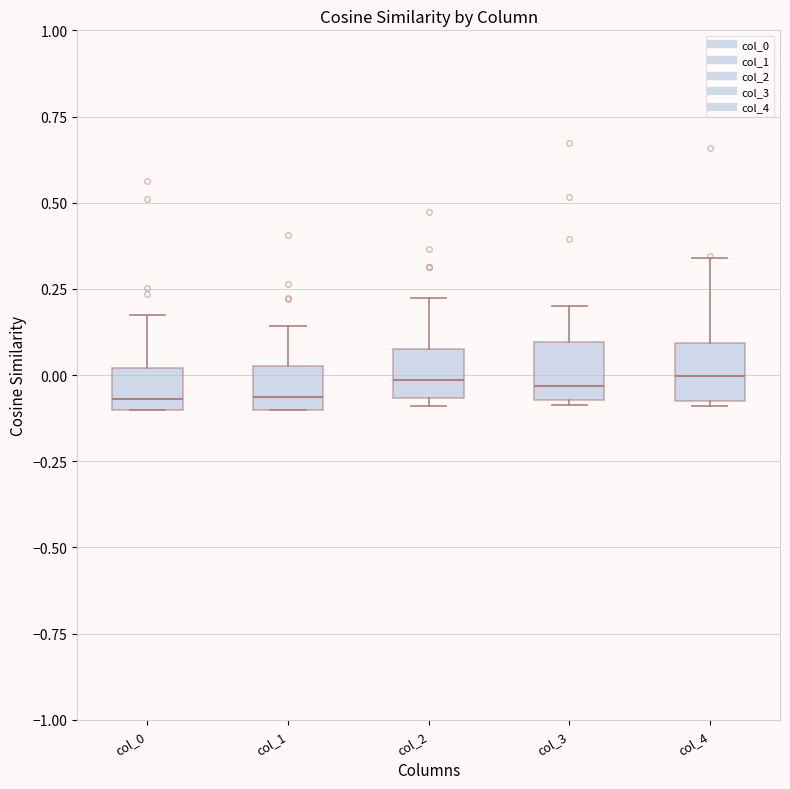

Reading left to right, transcribe this box plot: for each box, give where its median line is, the range the box spans, and where its two whiskers end, as read against the y-axis. The values are not printed on the chart, so give them approximately, as read against the axis.

col_0: median -0.05, box -0.10 to 0.00, whiskers -0.10 to 0.15
col_1: median -0.05, box -0.10 to 0.05, whiskers -0.10 to 0.15
col_2: median 0.00, box -0.05 to 0.05, whiskers -0.10 to 0.20
col_3: median -0.05 (just above the box's lower edge), box -0.05 to 0.10, whiskers -0.10 to 0.20
col_4: median 0.00, box -0.05 to 0.10, whiskers -0.10 to 0.35